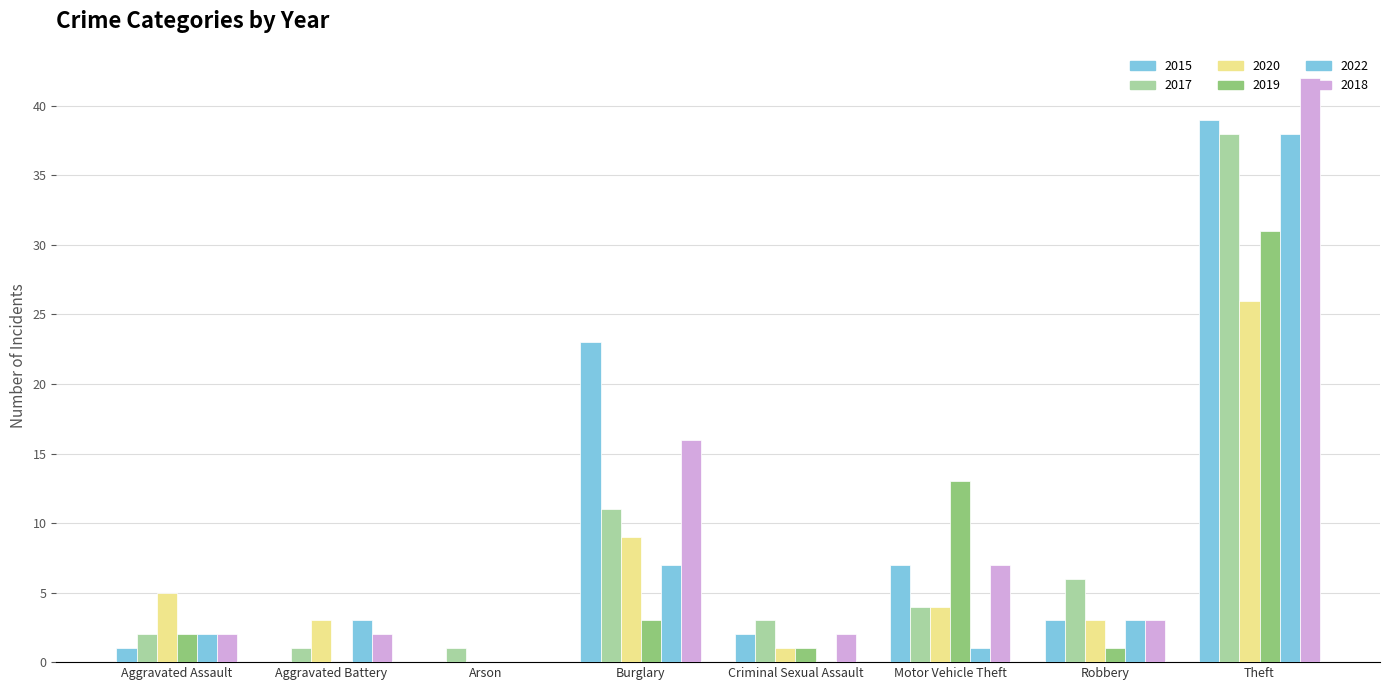

Which series changed the most between Motor Vehicle Theft and Theft?

2022